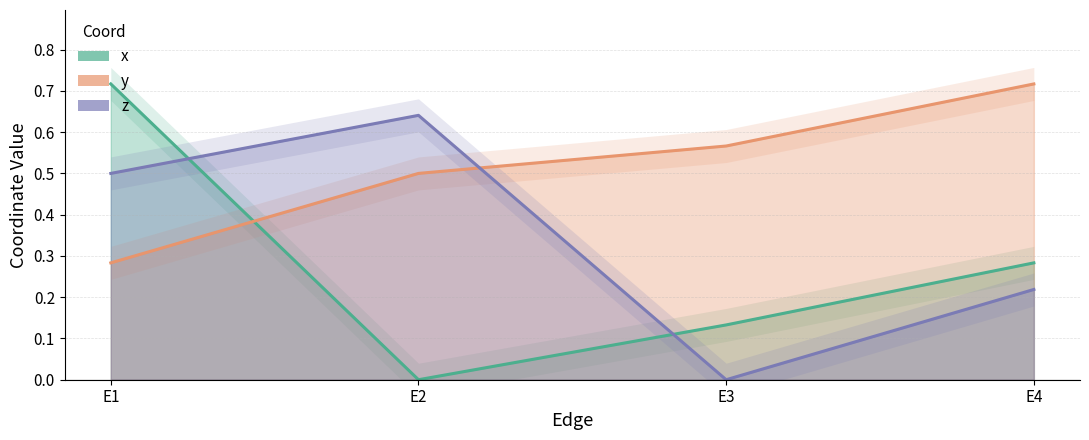

Rank the series by their maximum value, from lowest to highest.

z, x, y